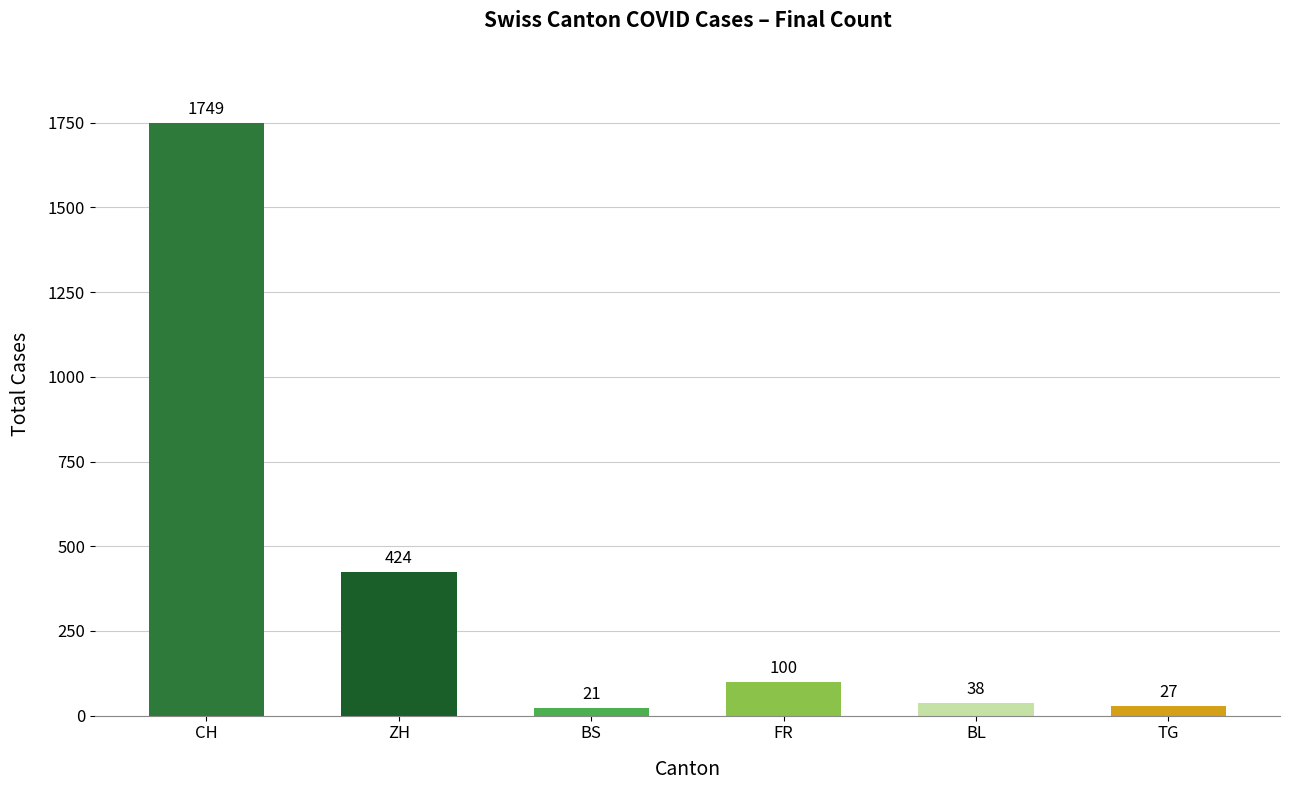

What is the greatest value displayed?

1749